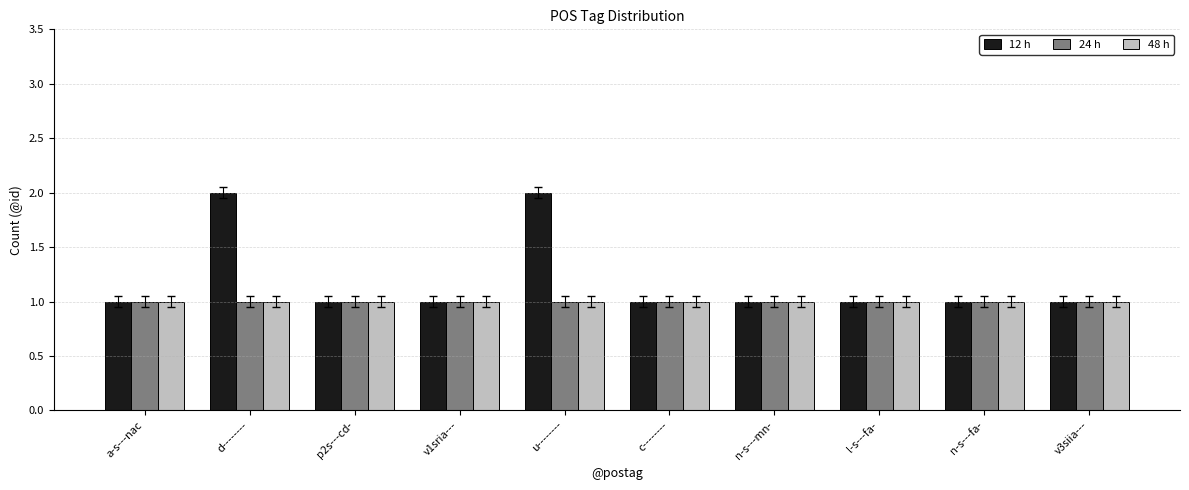

True or false: 24 h has a value of 0 at v1sria---.

False